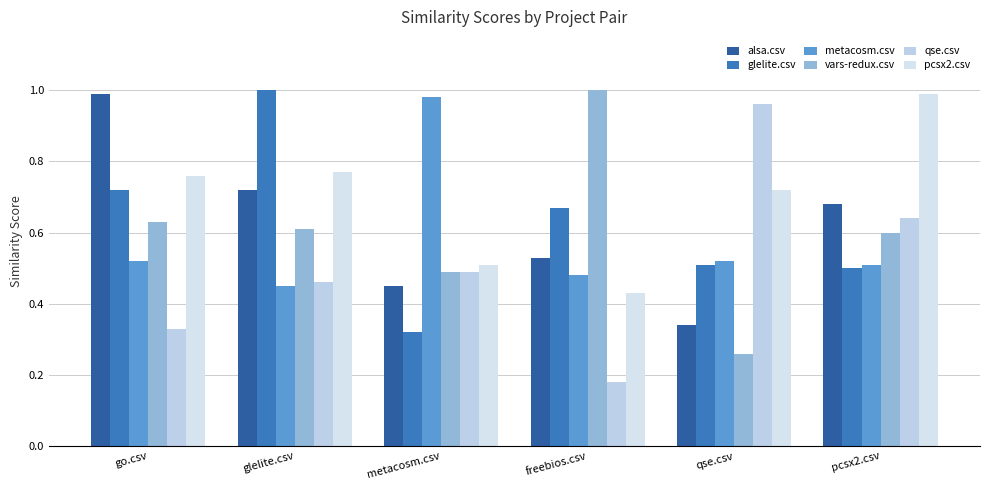

What is the difference between the second highest and minimum values in the metacosm.csv series?

0.1